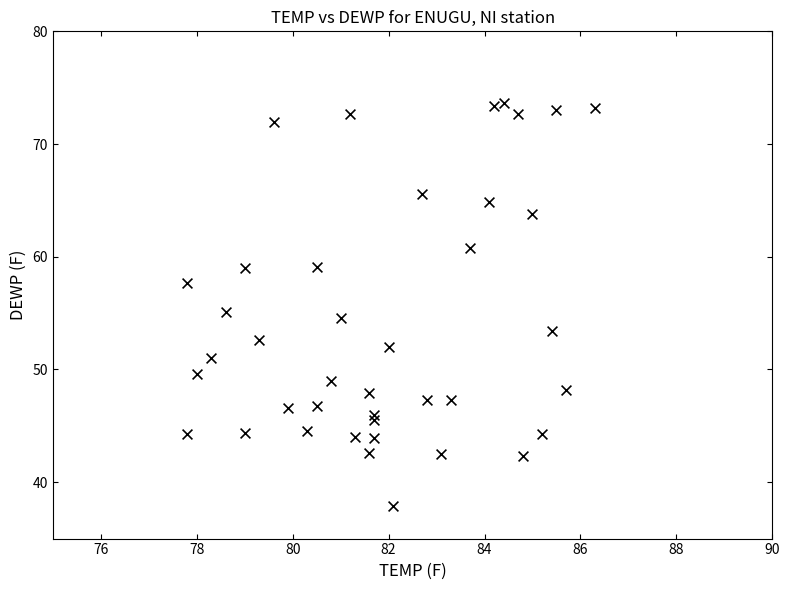

What is the range of X values (max minus min)?

8.5